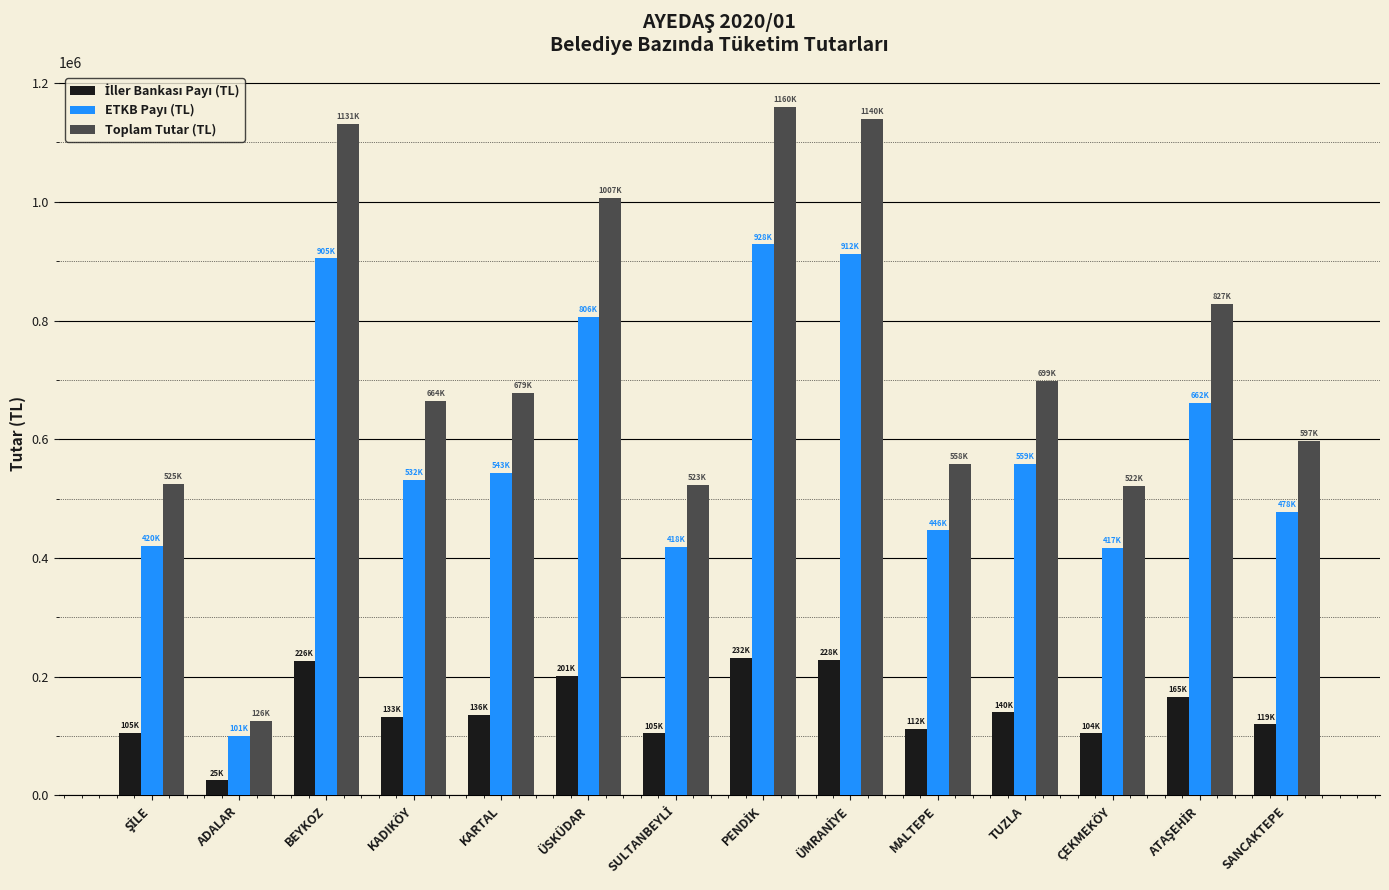

What is the total value across all series at ÜSKÜDAR?

2014112.6